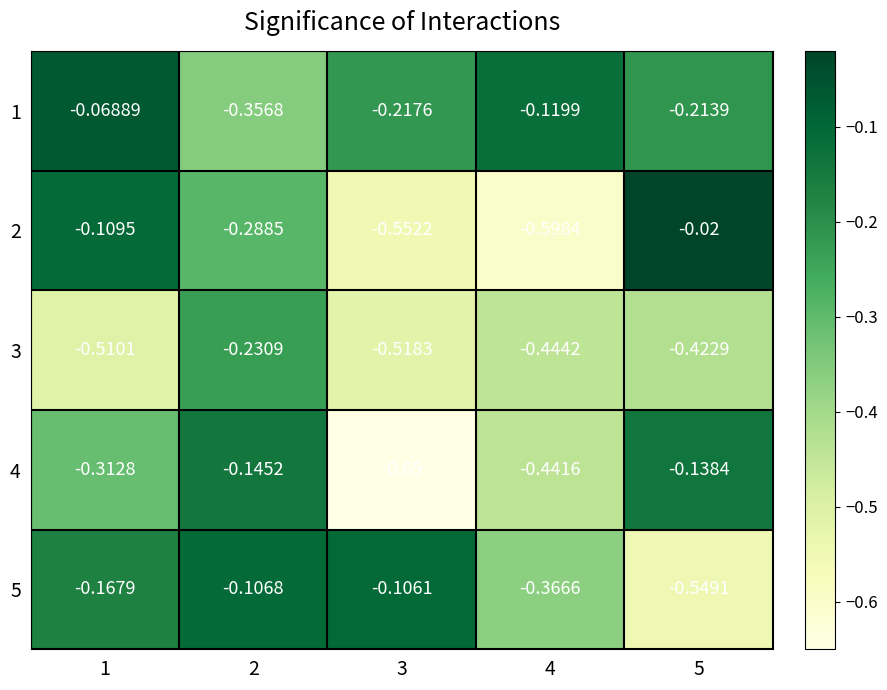

Is the value of 4 at 3 greater than the value of 3 at 3?

No